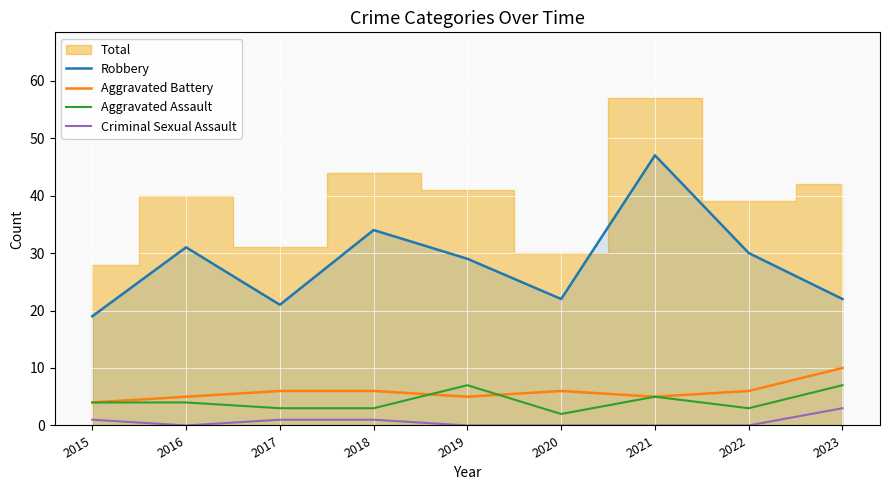

Reading left to right, transcribe all the data shown in this chart.

Robbery: 2015=19	2016=31	2017=21	2018=34	2019=29	2020=22	2021=47	2022=30	2023=22
Aggravated Battery: 2015=4	2016=5	2017=6	2018=6	2019=5	2020=6	2021=5	2022=6	2023=10
Aggravated Assault: 2015=4	2016=4	2017=3	2018=3	2019=7	2020=2	2021=5	2022=3	2023=7
Criminal Sexual Assault: 2015=1	2016=0	2017=1	2018=1	2019=0	2020=0	2021=0	2022=0	2023=3